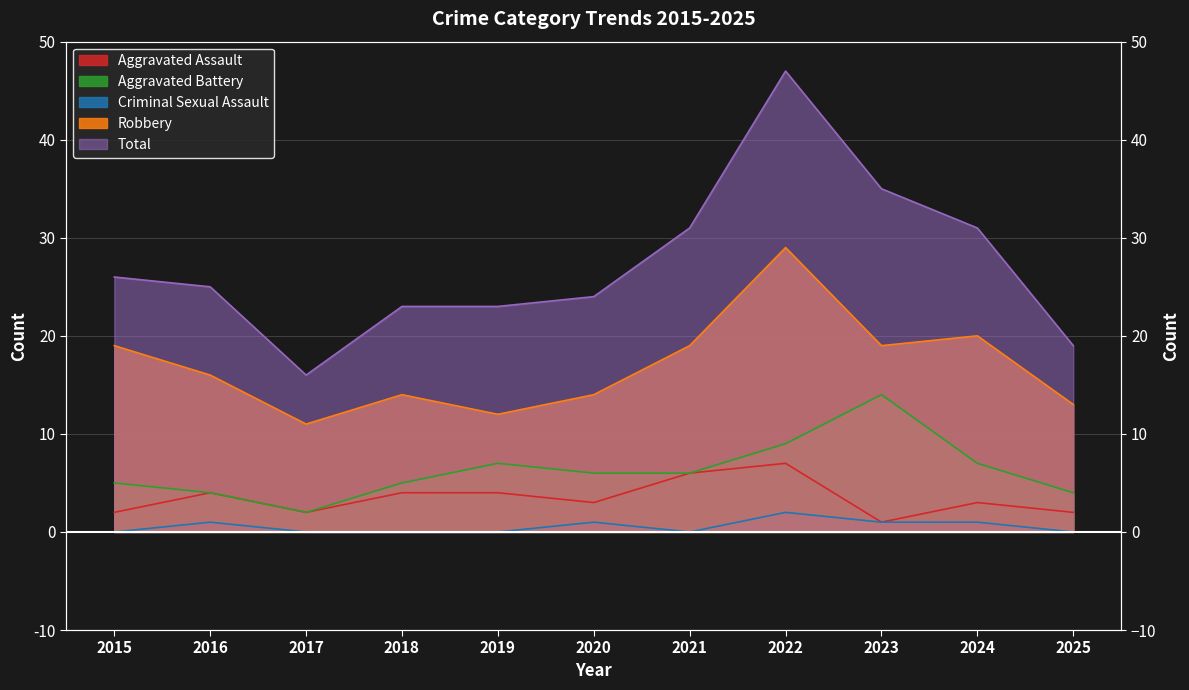

Between 2016 and 2020, which is larger?

2016